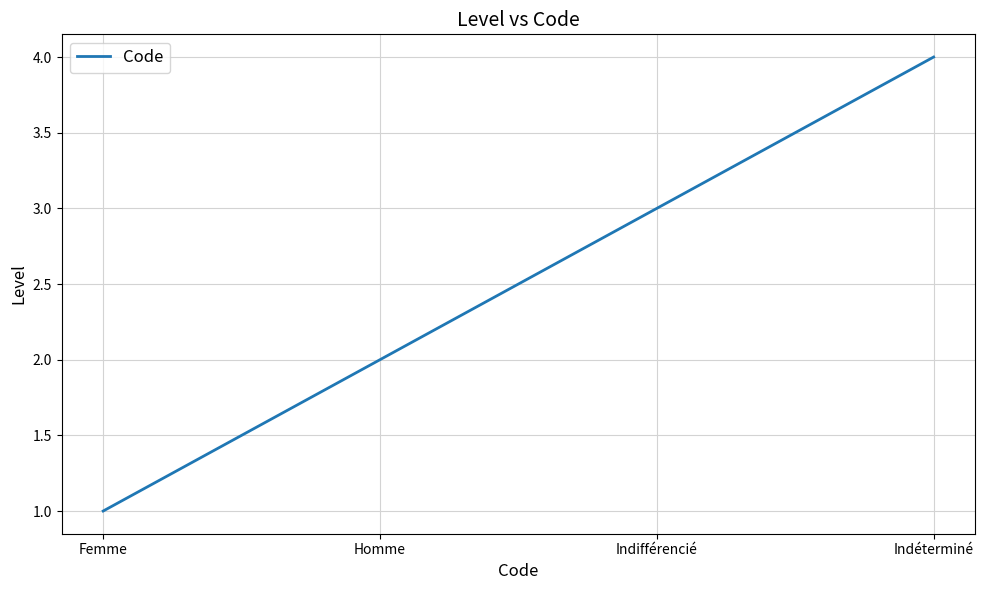

Reading left to right, what are all the values shown in this chart?

1	2	3	4